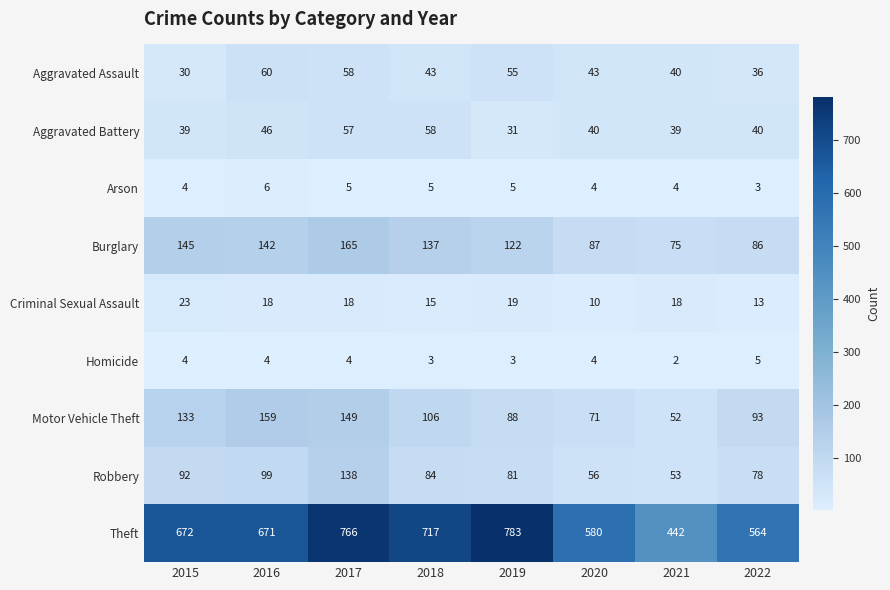

Where does the Burglary series first go above 137?

2015